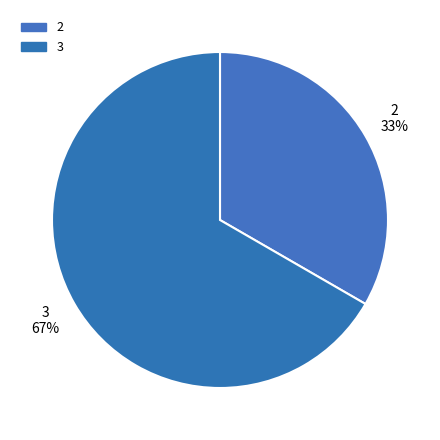

Does any single category account for the majority?

Yes